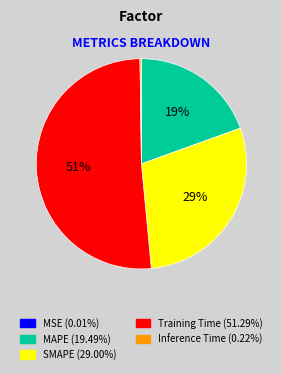

To the nearest percent, what percentage of the pie is MAPE?

19%